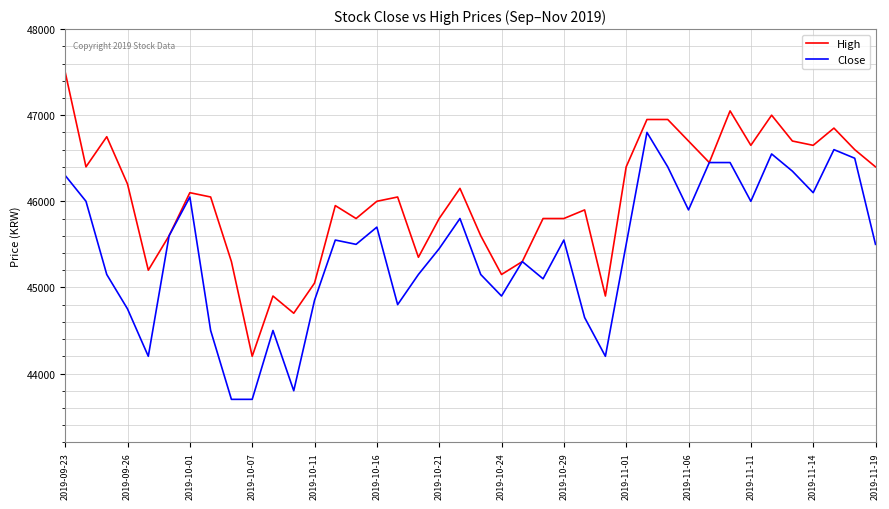

What is the difference between the maximum and minimum values in the Close series?

3100